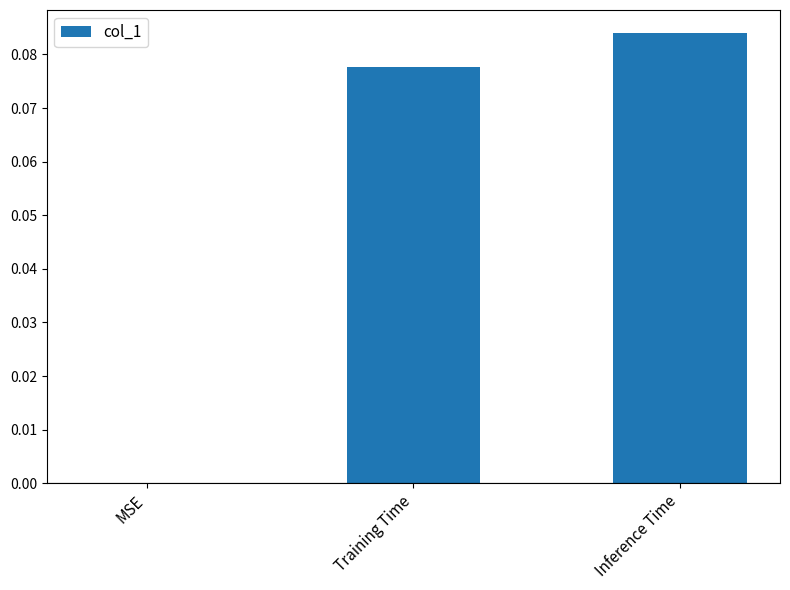

True or false: the data shows -0.1 at MSE.

False